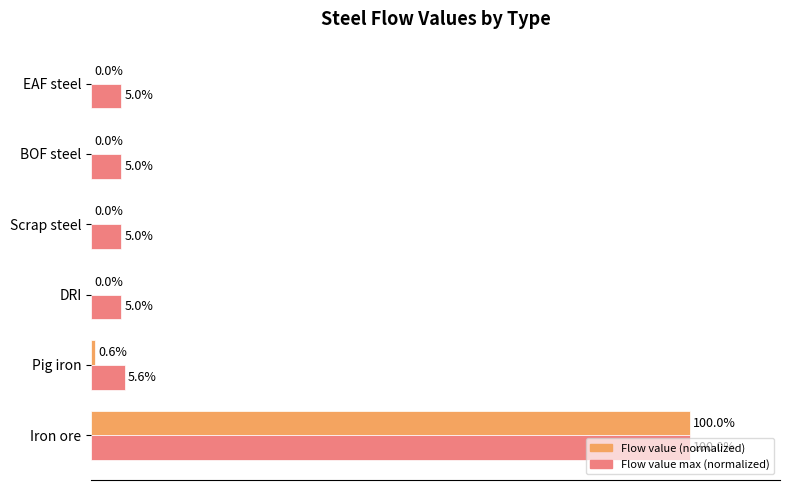

At which label is Flow value (normalized) closest to 50?

Pig iron